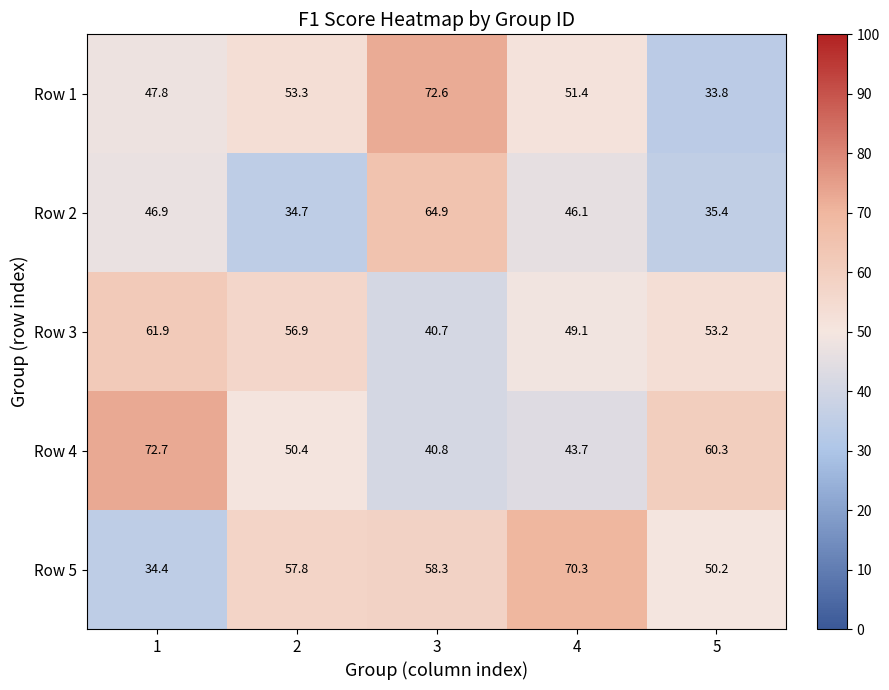

Between 2 and 3, which series saw the biggest shift?

Row 2